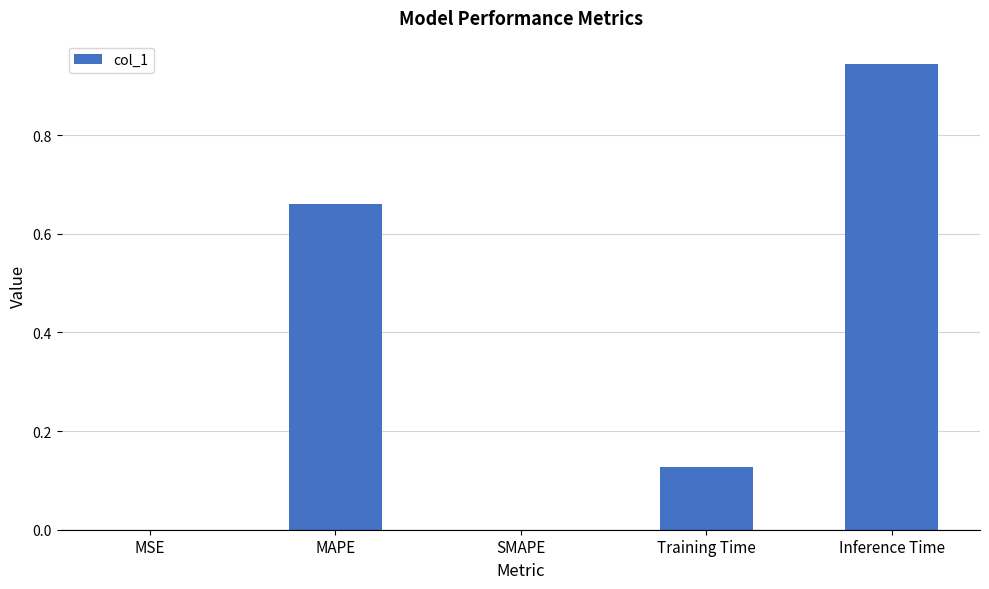

True or false: the data shows 0.3 at Inference Time.

False